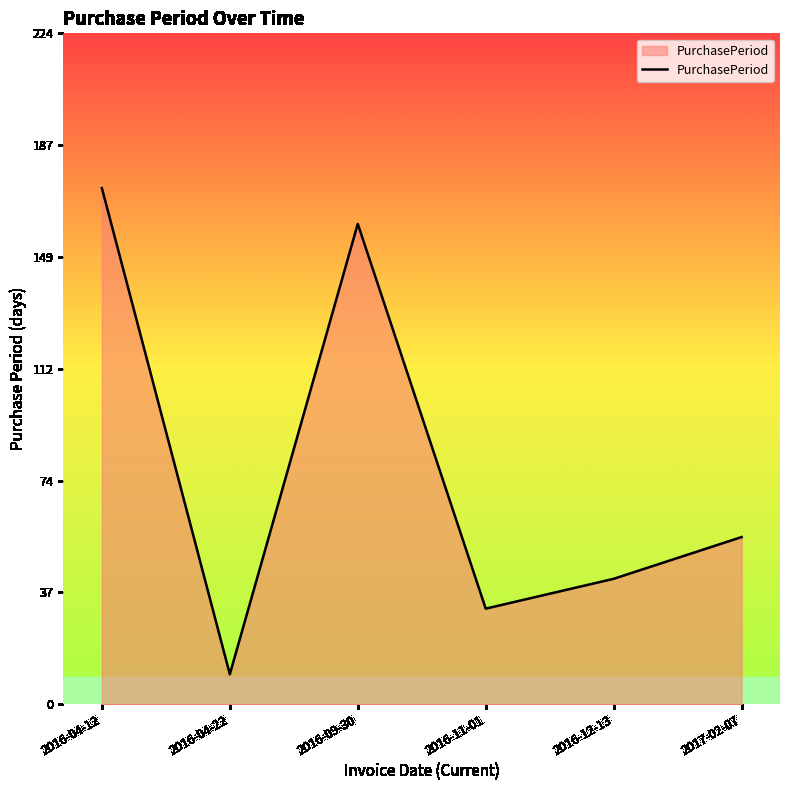

At which category does the data reach its first local valley?

2016-04-22